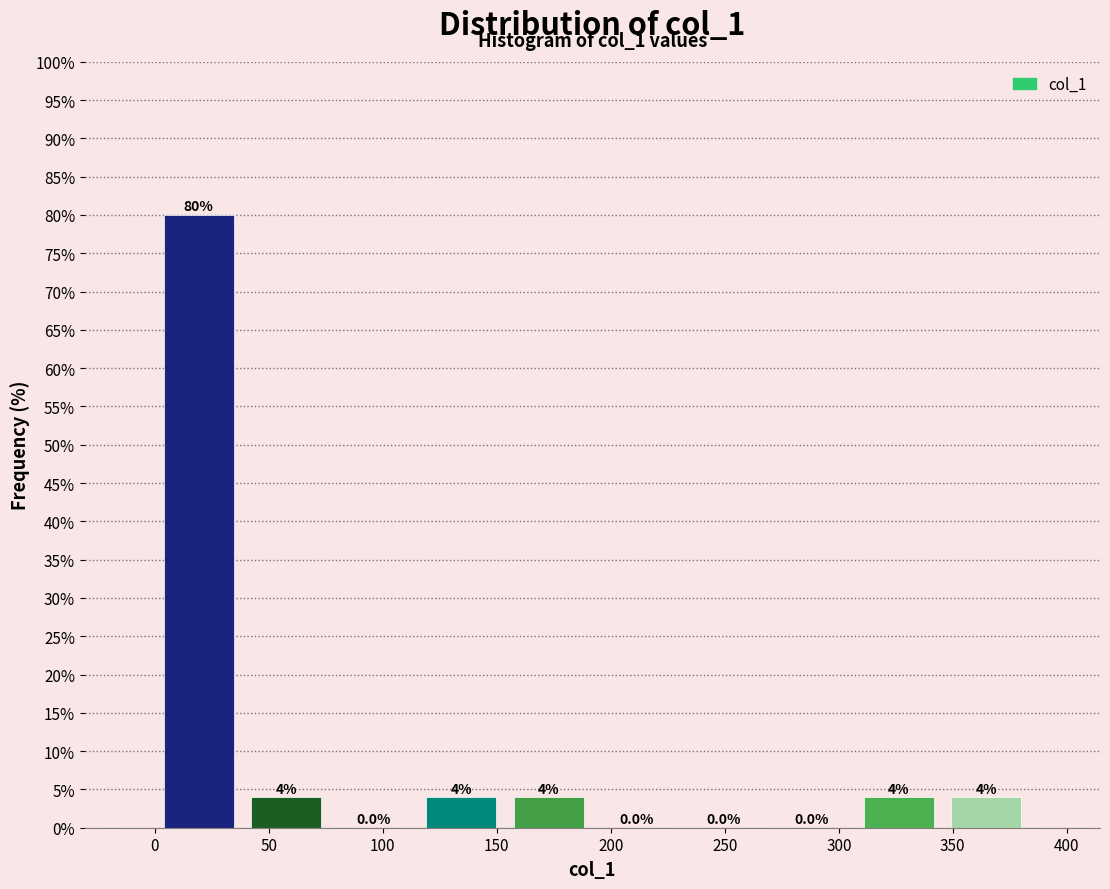

Reading left to right, transcribe this chart: for each bar, give the range it covers on the x-axis and its height. The bar edges are not printed on the chart, so give them approximately, as read against the axis.

0 to 40: 80.0
40 to 75: 4.0
75 to 115: 0.0
115 to 155: 4.0
155 to 190: 4.0
190 to 230: 0.0
230 to 270: 0.0
270 to 305: 0.0
305 to 345: 4.0
345 to 385: 4.0